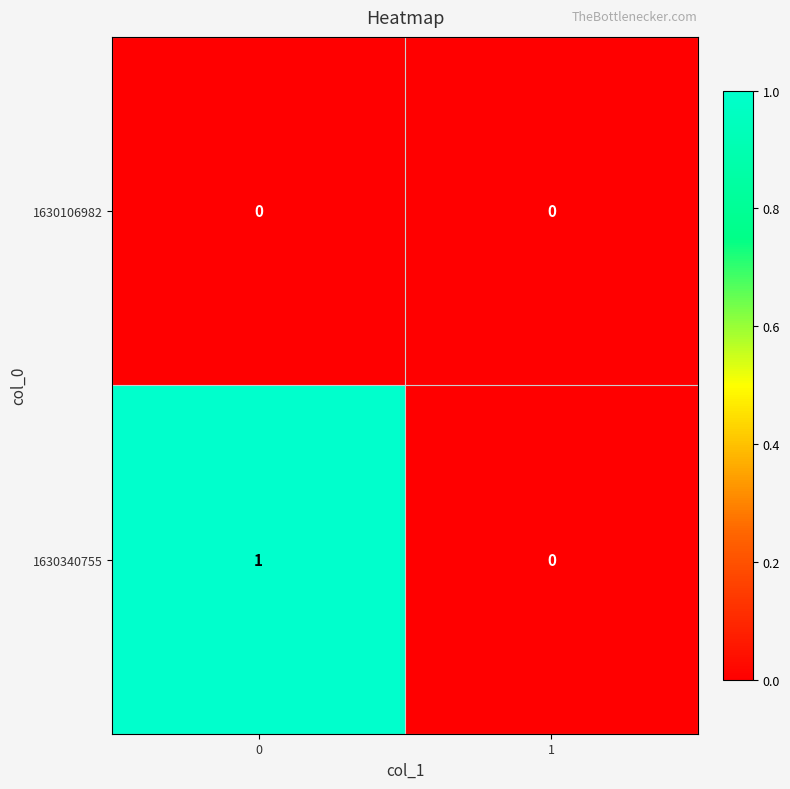

Is the value of 1630106982 at 0 greater than the value of 1630340755 at 0?

No